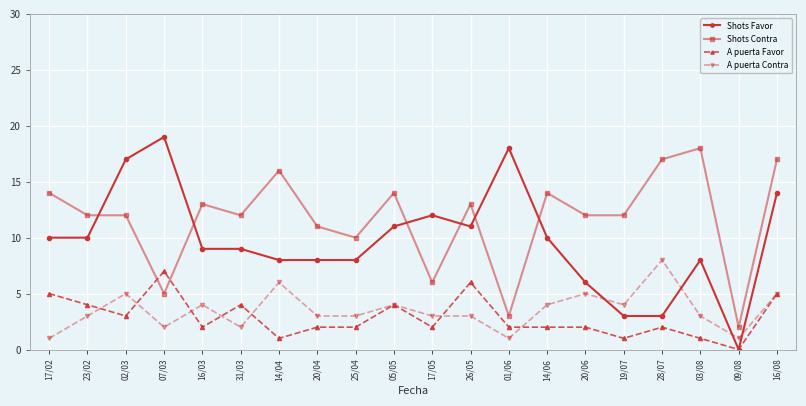

What is the total value across all series at 20/06?

25